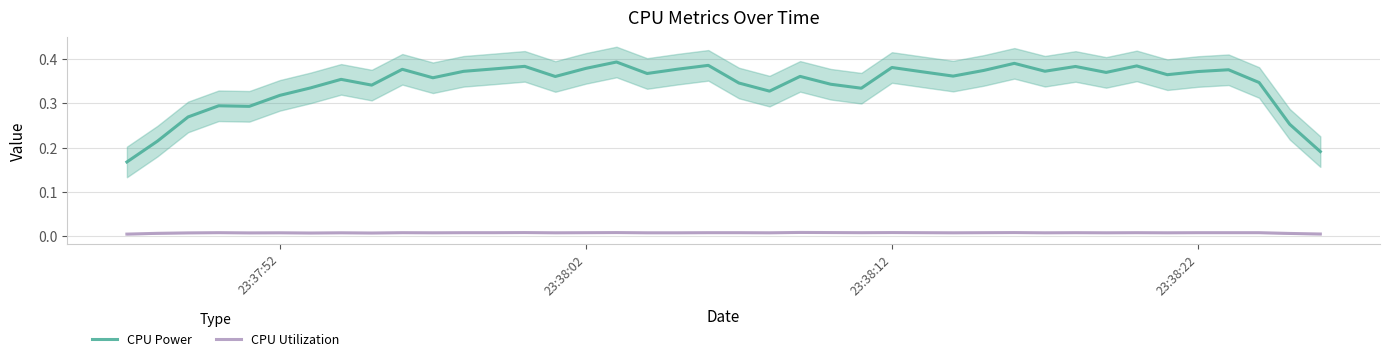

Which series has the widest spread of values?

CPU Power